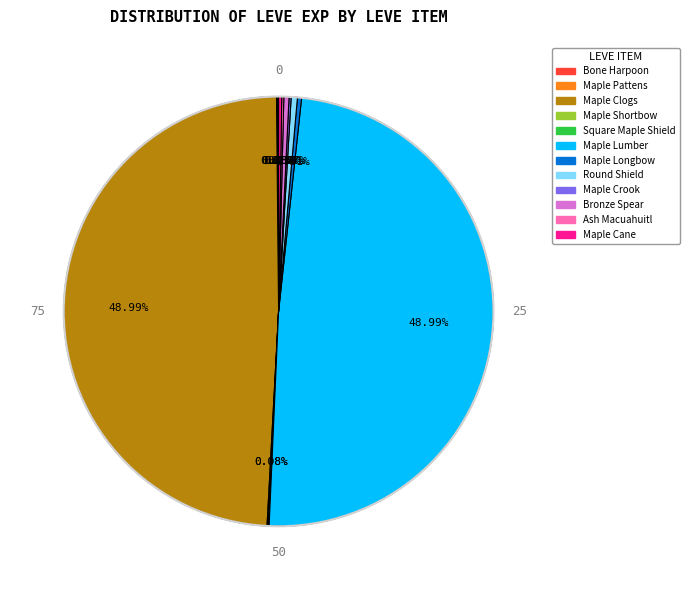

Is there a majority slice in this chart?

No